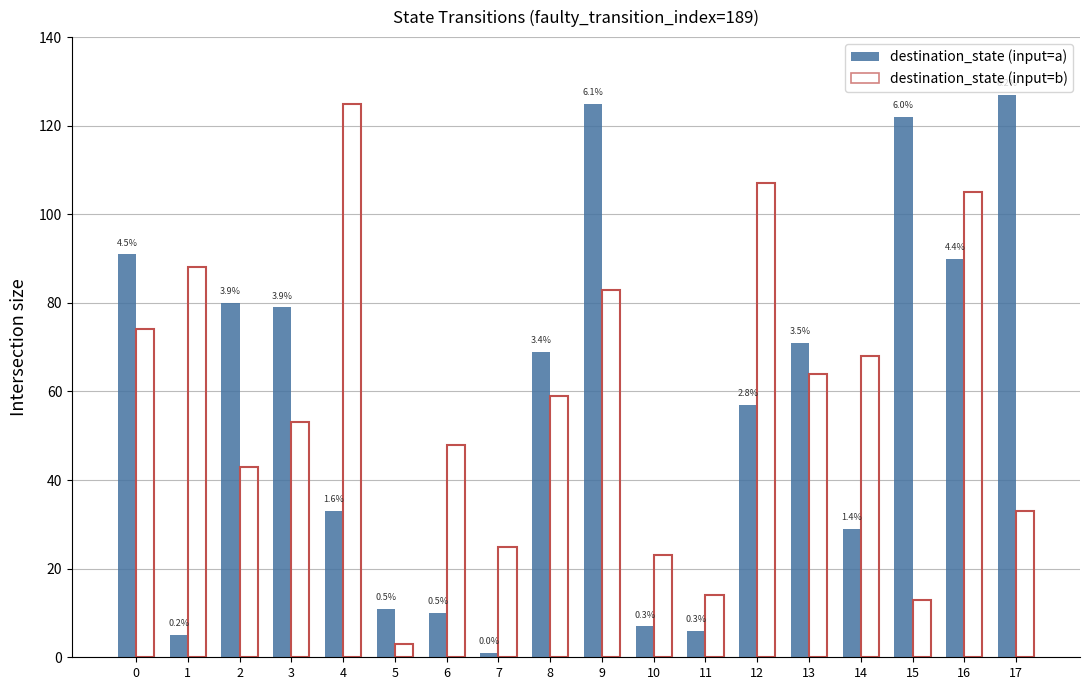

At which label does destination_state (input=b) reach its peak?

4